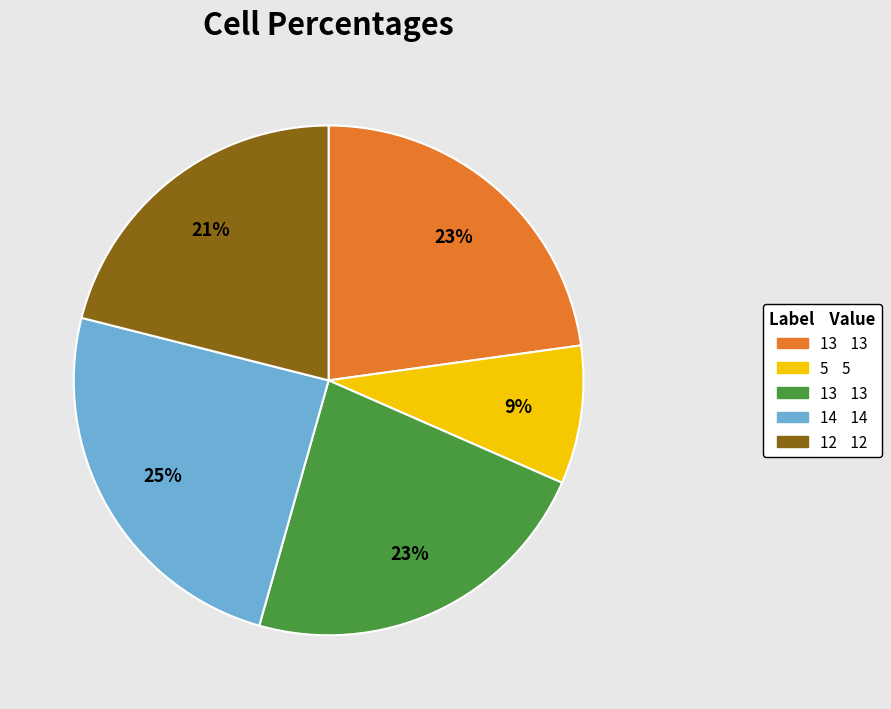

To the nearest percent, what is the average slice percentage?

20%